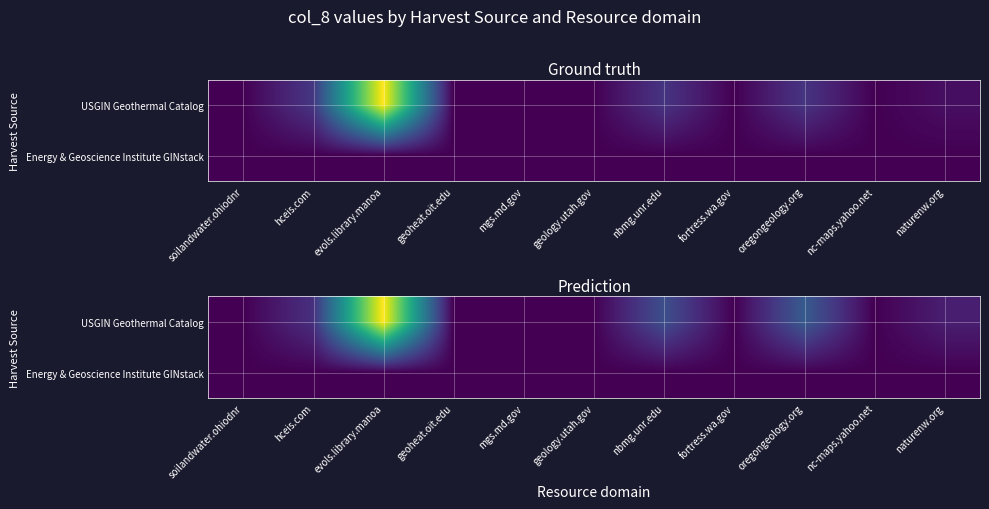

What is the total value across all series at nbmg.unr.edu?

1369.5